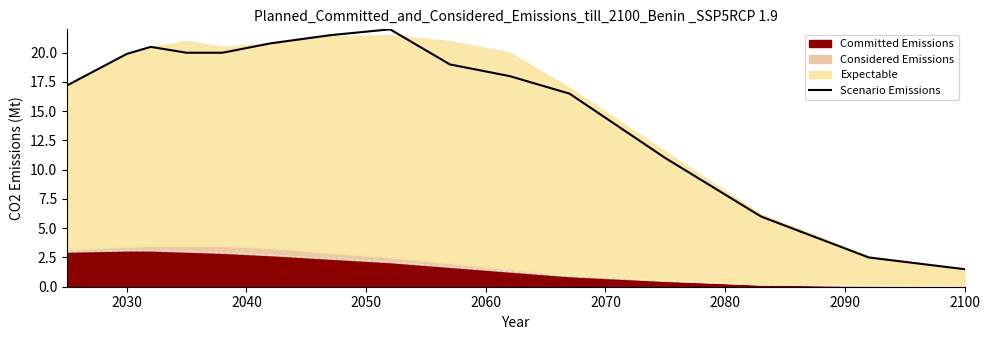

Reading left to right, what are all the values shown in this chart?

17.2	19.9	20.5	20.0	20.0	20.8	21.5	22.0	19.0	18.0	16.5	11.0	6.0	2.5	1.5